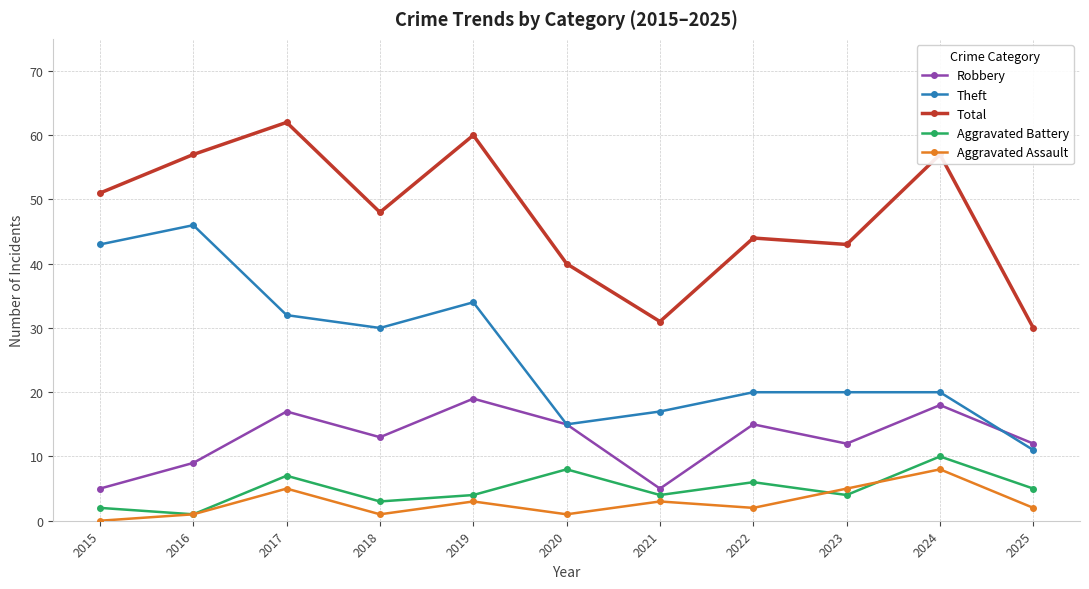

What is the total value across all series at 2015?

101